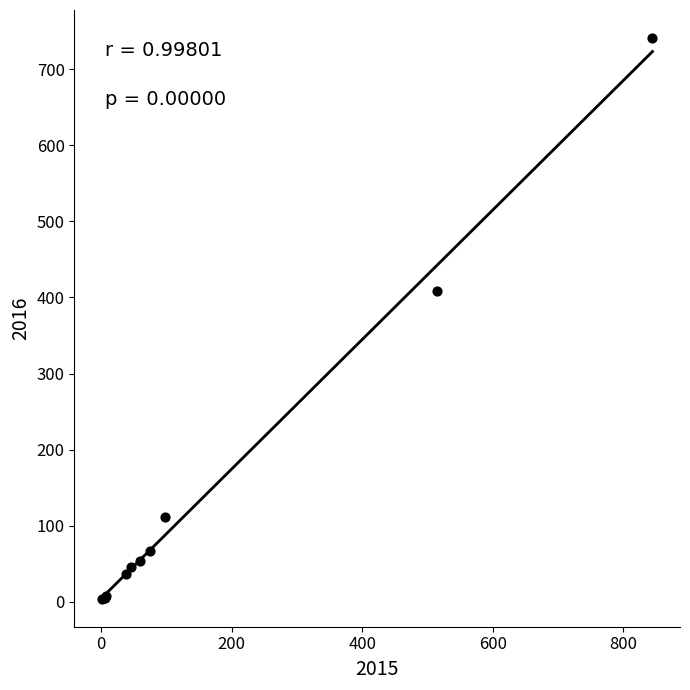

What Y value in the scatter plot is closest to 372?

409